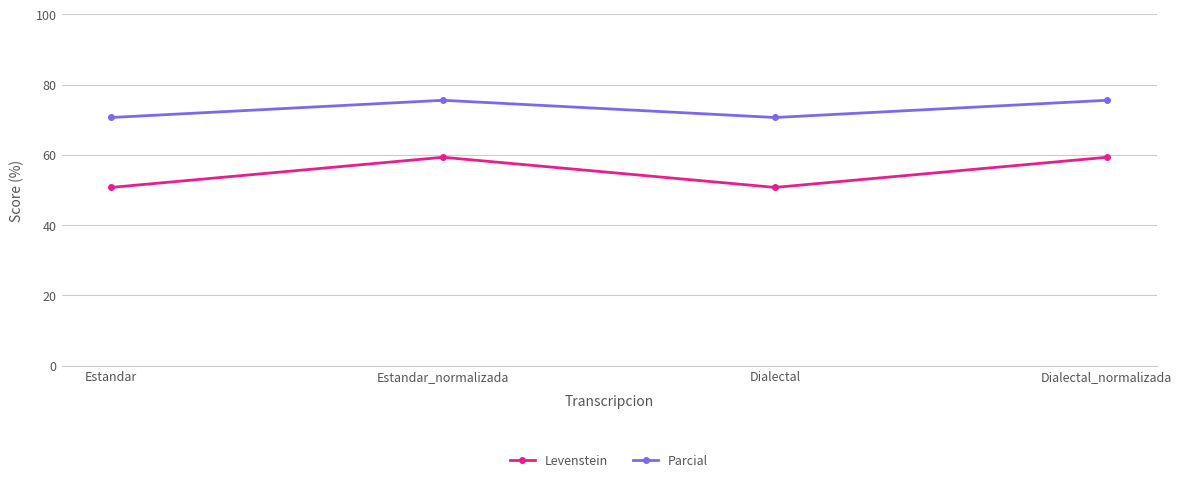

How many values in the Parcial series are below 75?

2